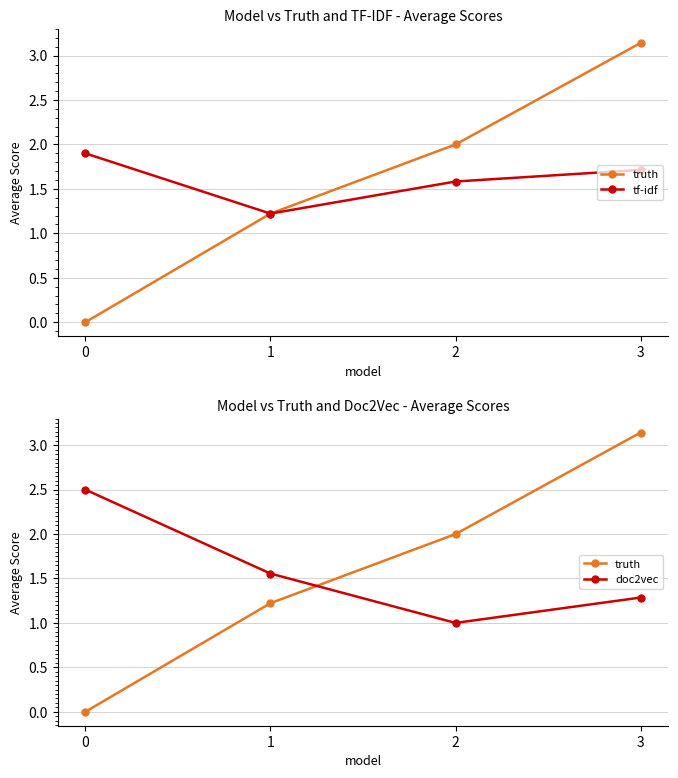

What is the average value of the truth series?

1.6